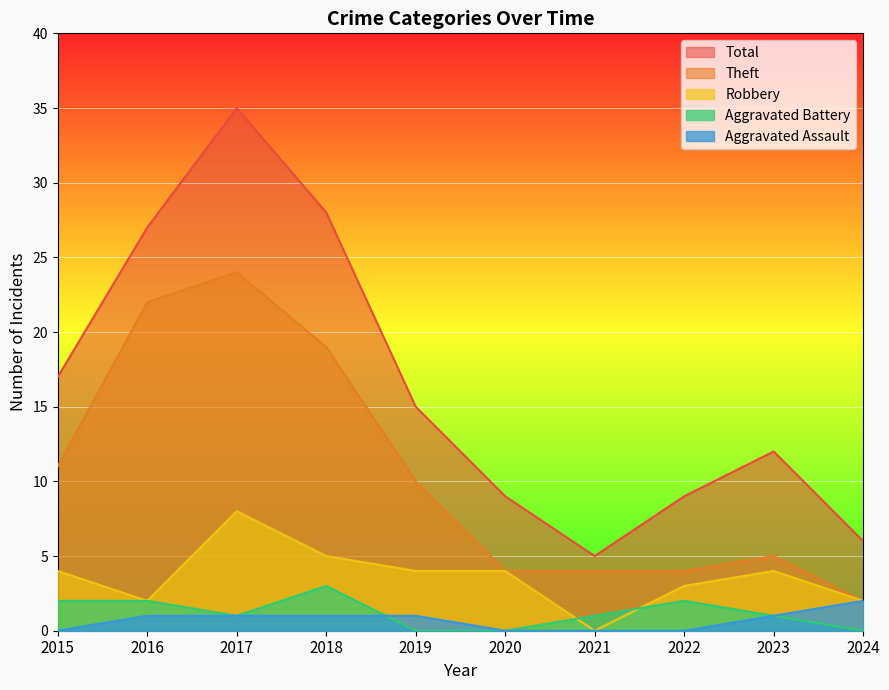

True or false: Robbery and Total intersect in this chart.

False